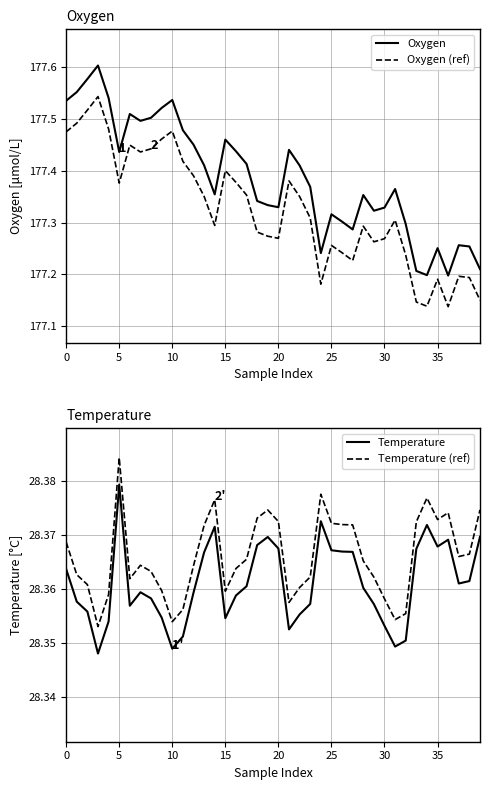

What is the approximate value of Oxygen at 9?

177.5